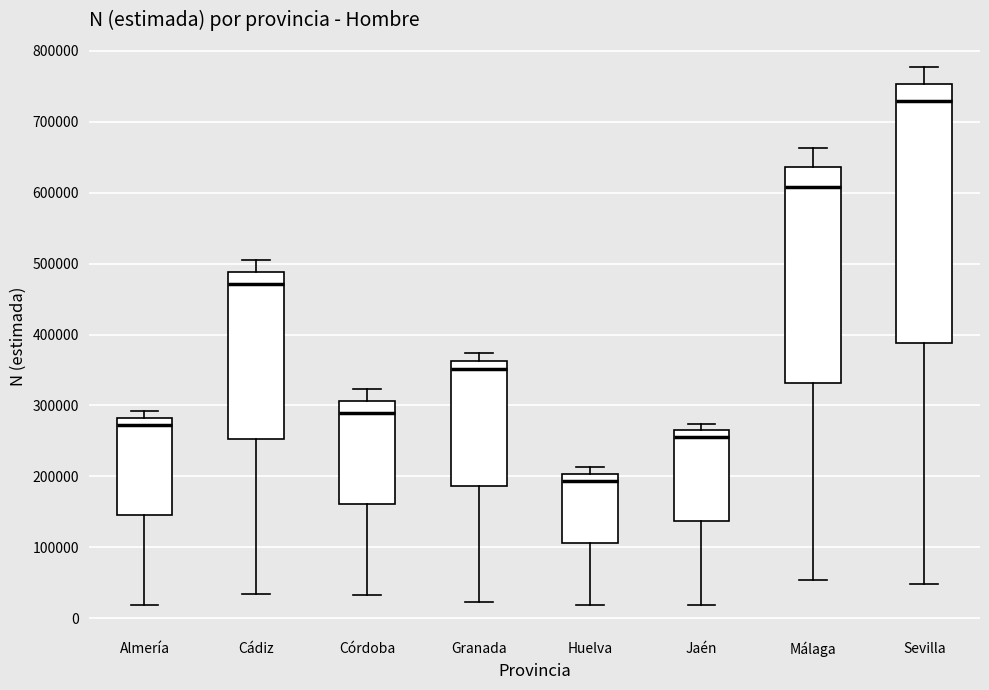

Reading left to right, transcribe this box plot: for each box, give where its median line is, the range the box spans, and where its two whiskers end, as read against the y-axis. The values are not printed on the chart, so give them approximately, as read against the axis.

Almería: median 270000, box 150000 to 280000, whiskers 20000 to 290000
Cádiz: median 470000, box 250000 to 490000, whiskers 30000 to 510000
Córdoba: median 290000, box 160000 to 310000, whiskers 30000 to 320000
Granada: median 350000, box 190000 to 360000, whiskers 20000 to 370000
Huelva: median 190000, box 110000 to 200000, whiskers 20000 to 210000
Jaén: median 260000 (just below the box's upper edge), box 140000 to 260000, whiskers 20000 to 270000
Málaga: median 610000, box 330000 to 640000, whiskers 50000 to 660000
Sevilla: median 730000, box 390000 to 750000, whiskers 50000 to 780000